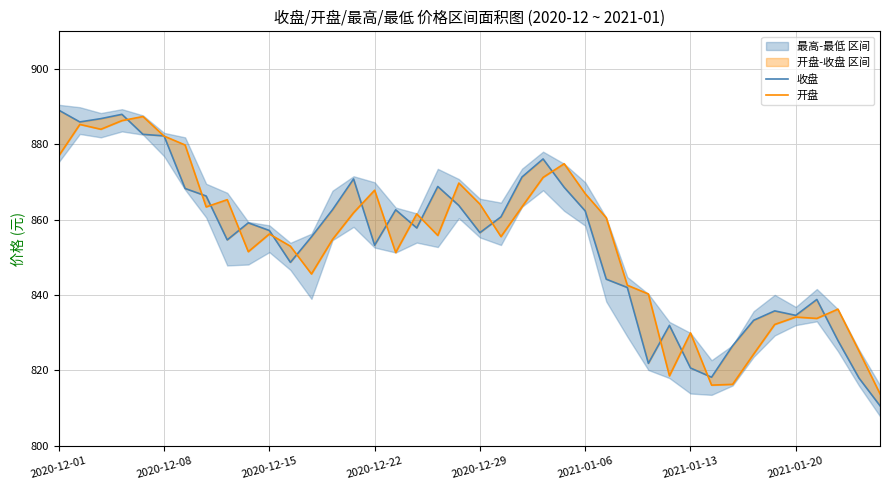

Read the 收盘 value at 24.

868.6